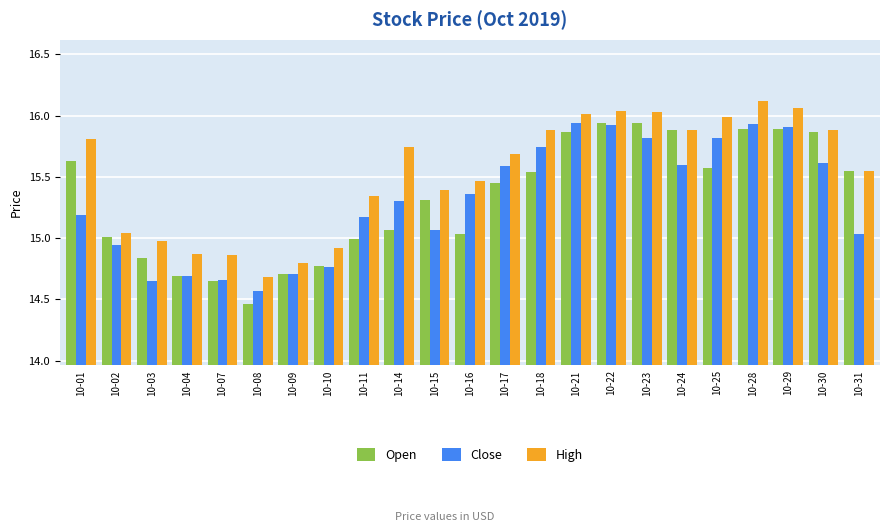

The Open series shows 26.1 at 10-21. True or false?

False